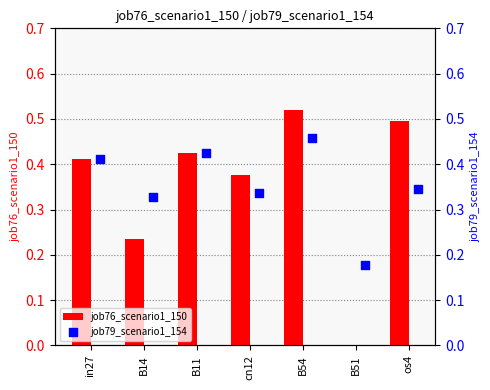

The job76_scenario1_150 series shows 0.4 at B14. True or false?

False